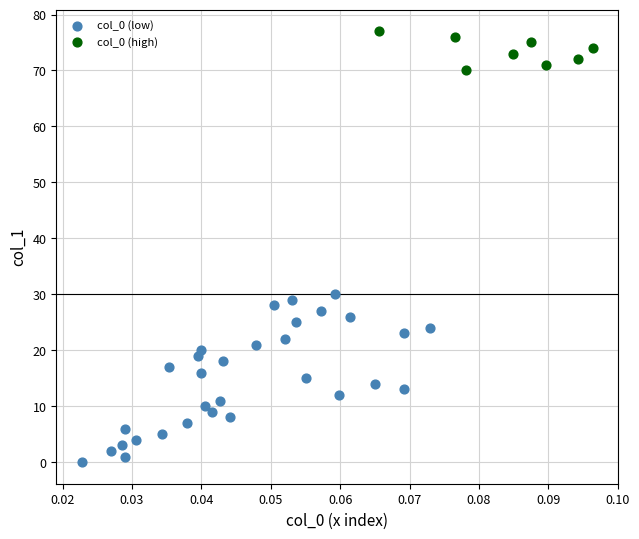

Which series contains the lowest Y value?

col_0 (low)